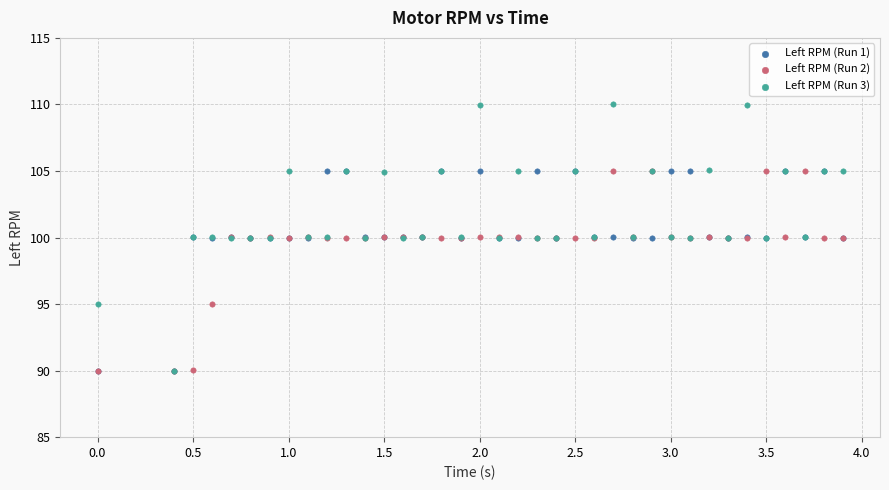

Which series contains the highest Y value?

Left RPM (Run 3)